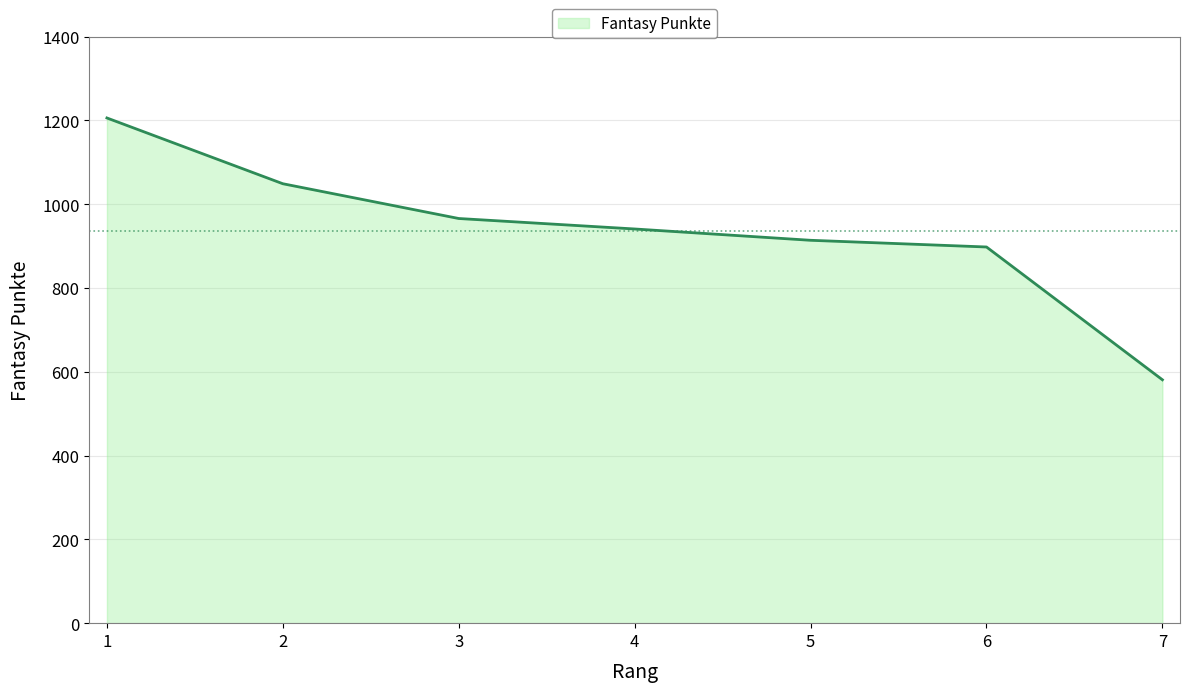

What is the ratio of the value at 4 to the value at 5?

1.0